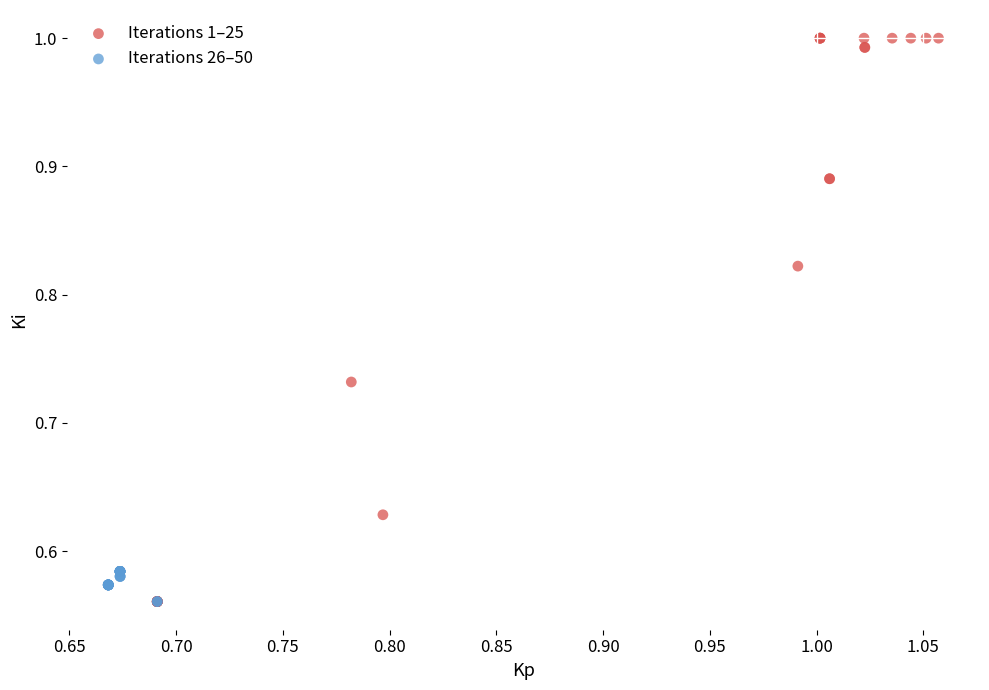

Which series has the largest Y range (max minus min)?

Iterations 1–25